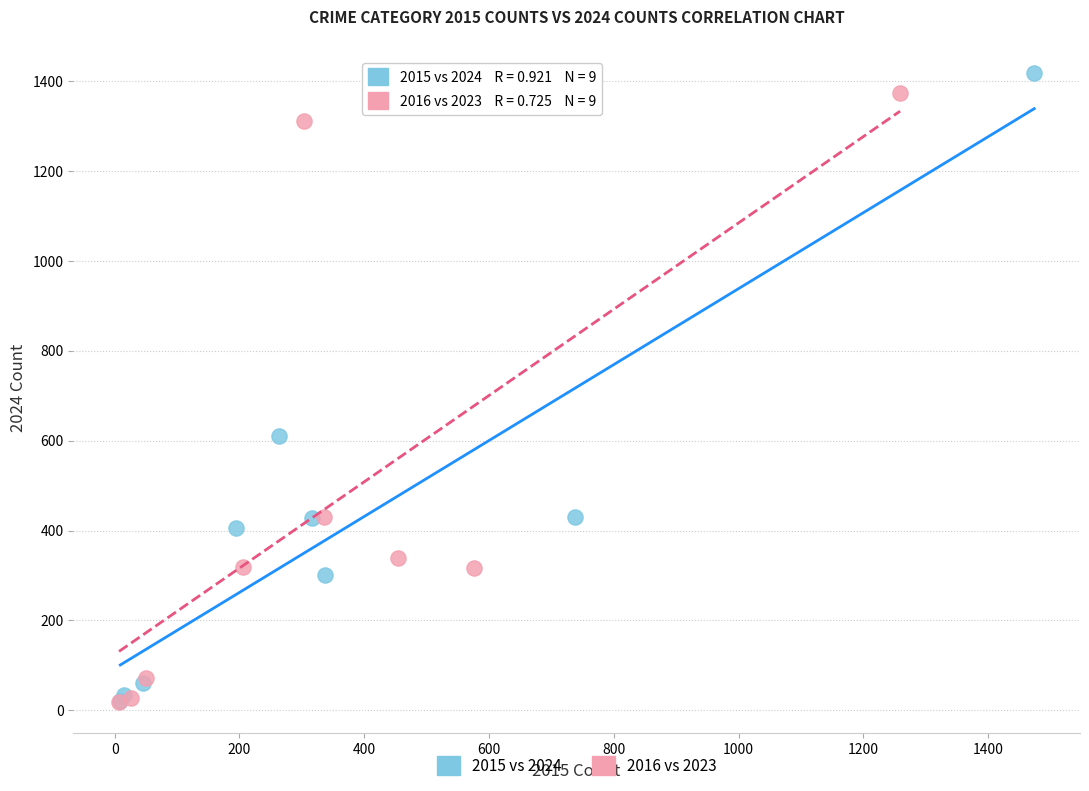

Which series has the widest spread of Y values?

2015 vs 2024